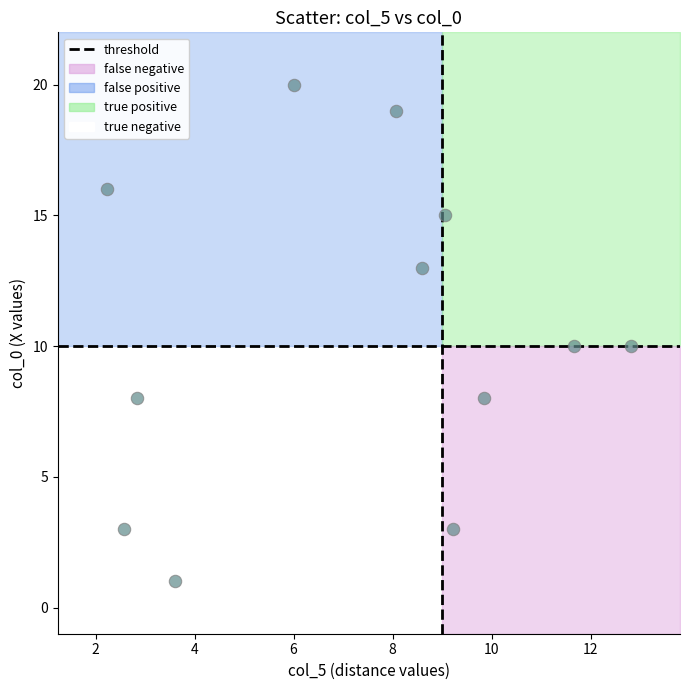

What is the range of Y values (max minus min)?

19